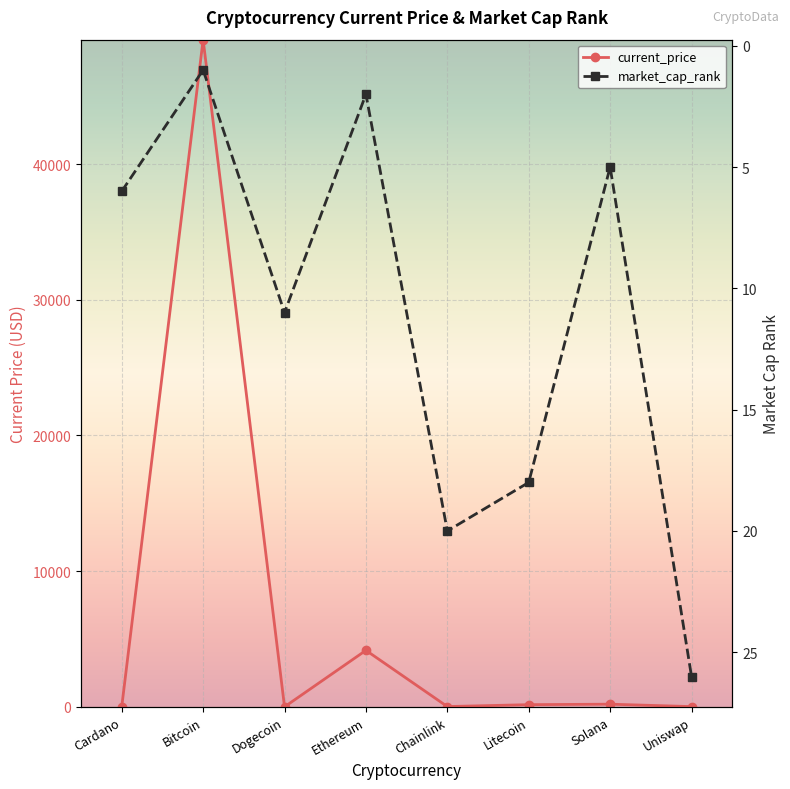

Where is the first local minimum for current_price?

Dogecoin